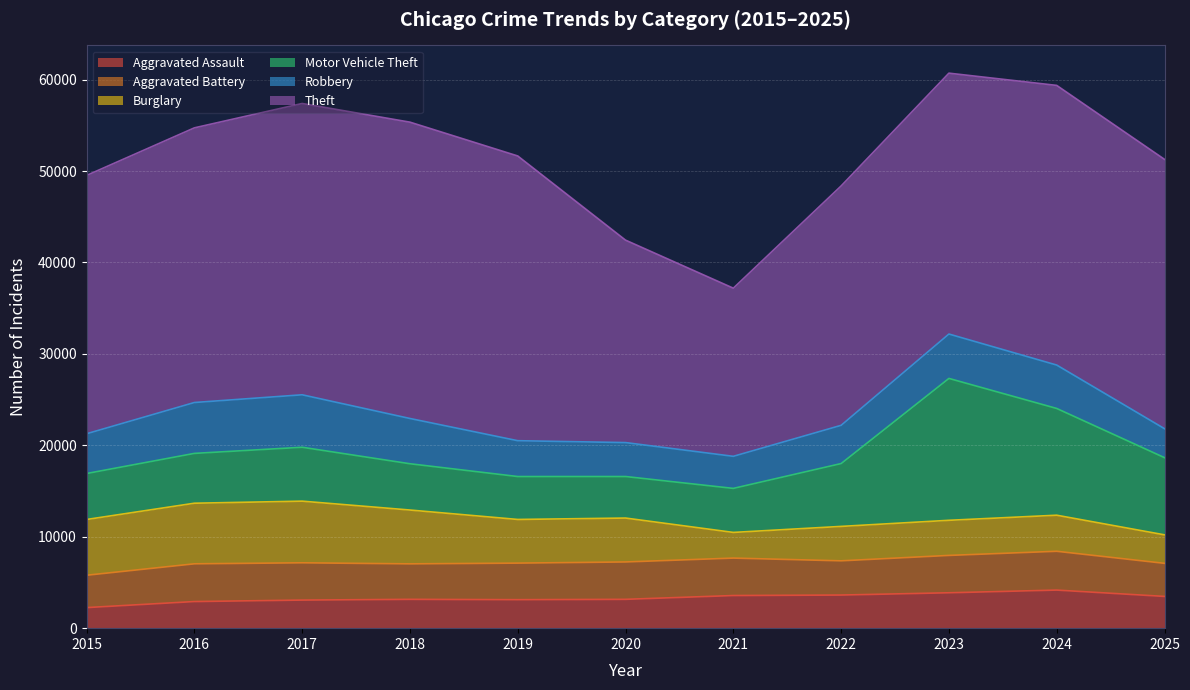

How many distinct data groups are displayed?

6